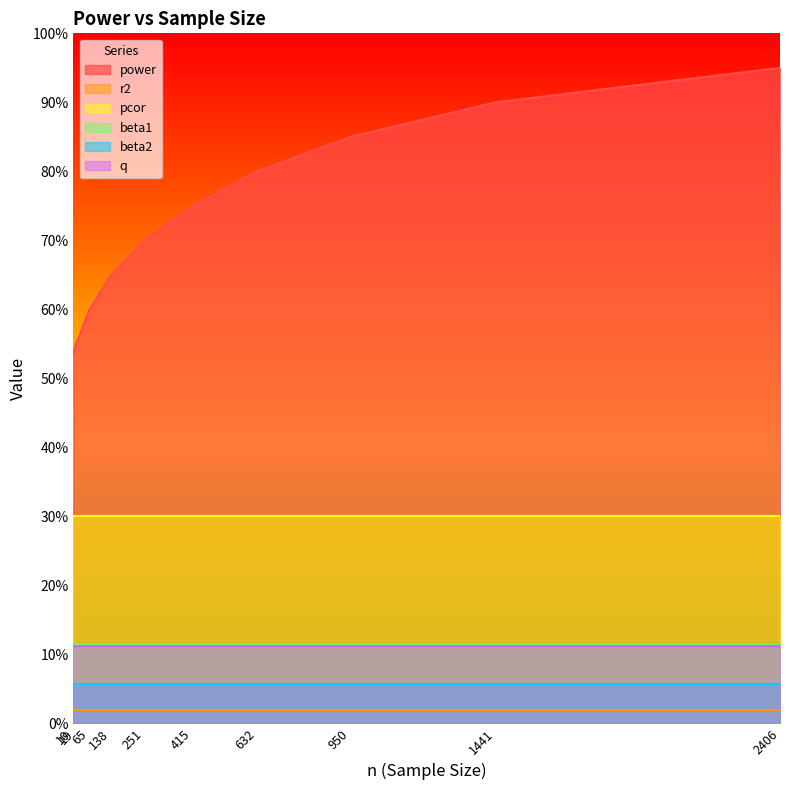

At 415, list the series in order from smallest to largest.

r2, beta2, q, beta1, pcor, power